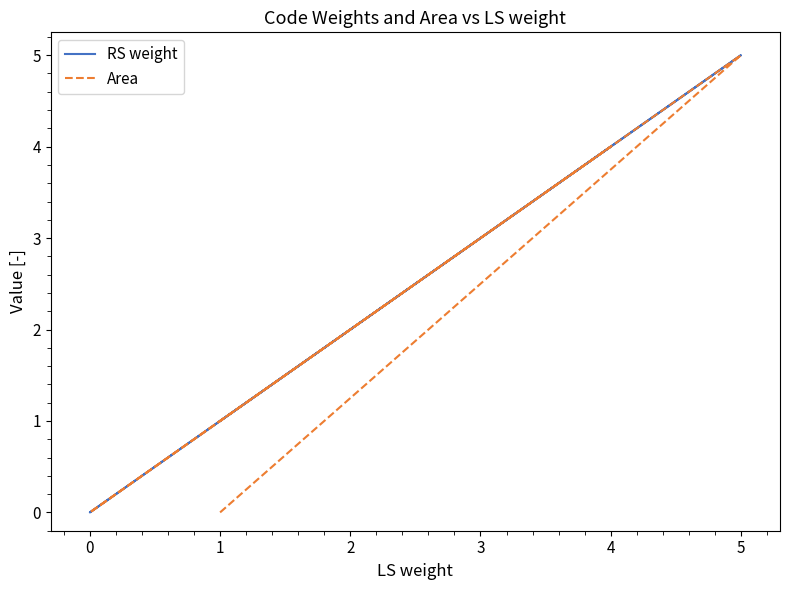

At how many categories does at least one series exceed 3?

2